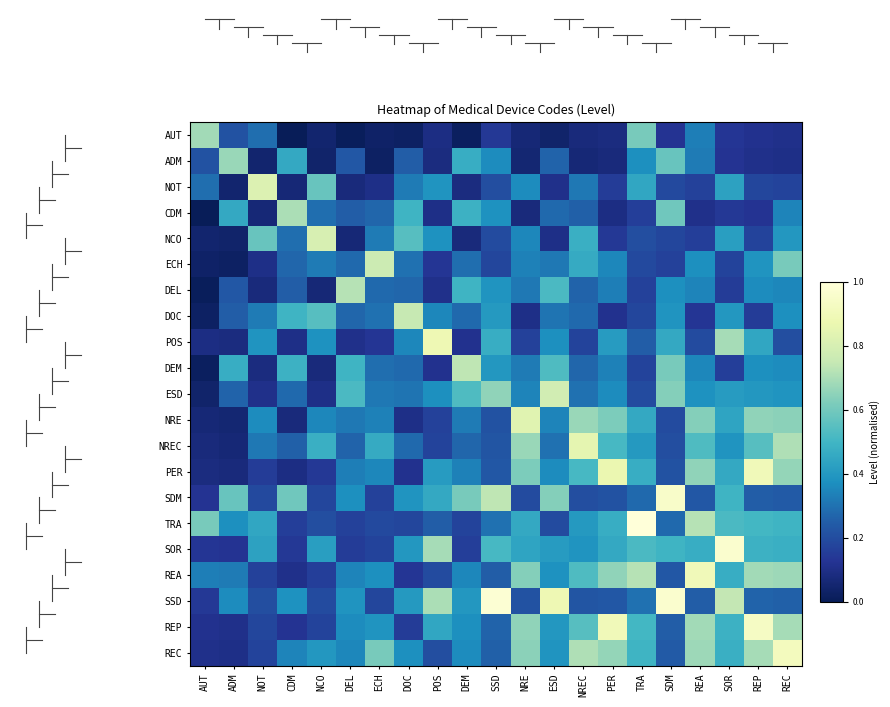

At which category does the chart reach its peak across all series?

TRA